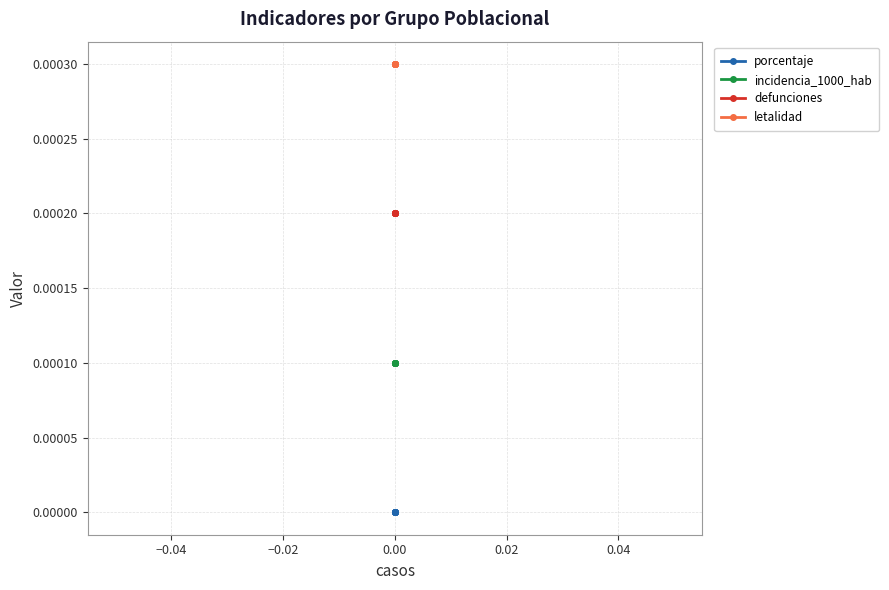

At −0.06, list the series in order from smallest to largest.

porcentaje, incidencia_1000_hab, defunciones, letalidad